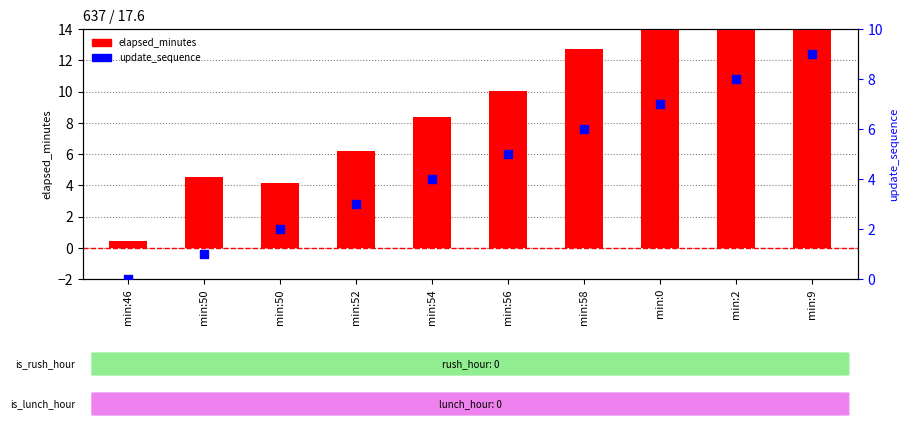

Which series has the largest total across all categories?

elapsed_minutes